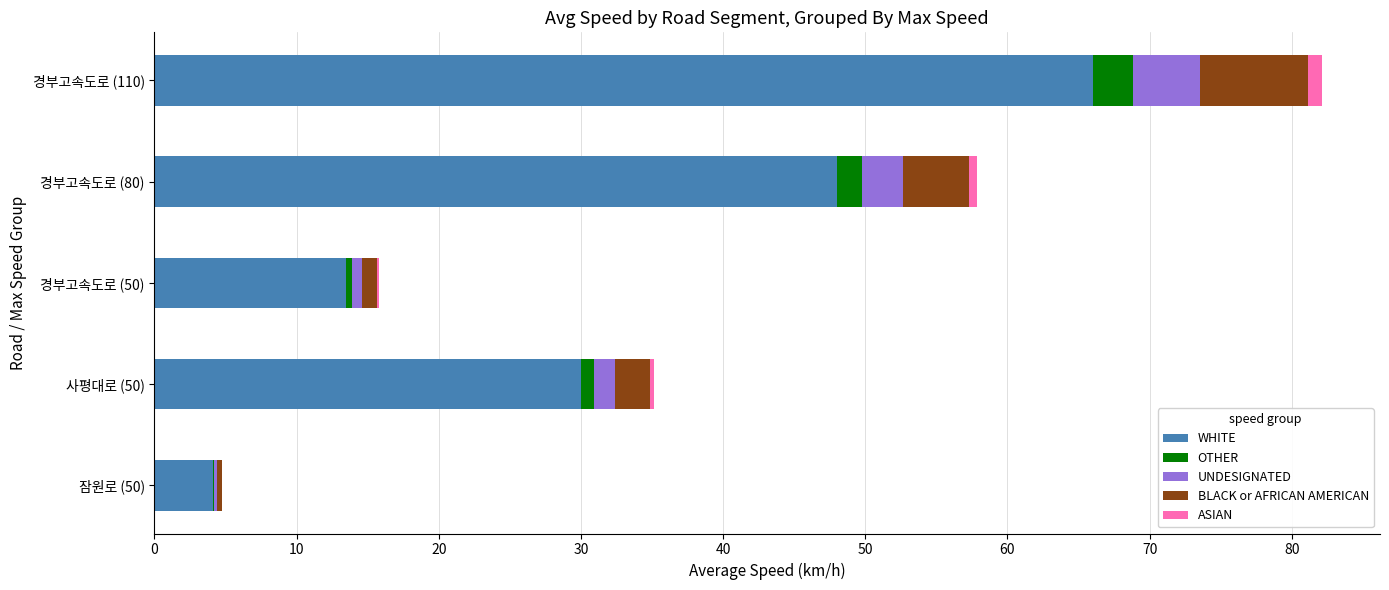

At which category is the sum across all series the highest?

경부고속도로 (110)